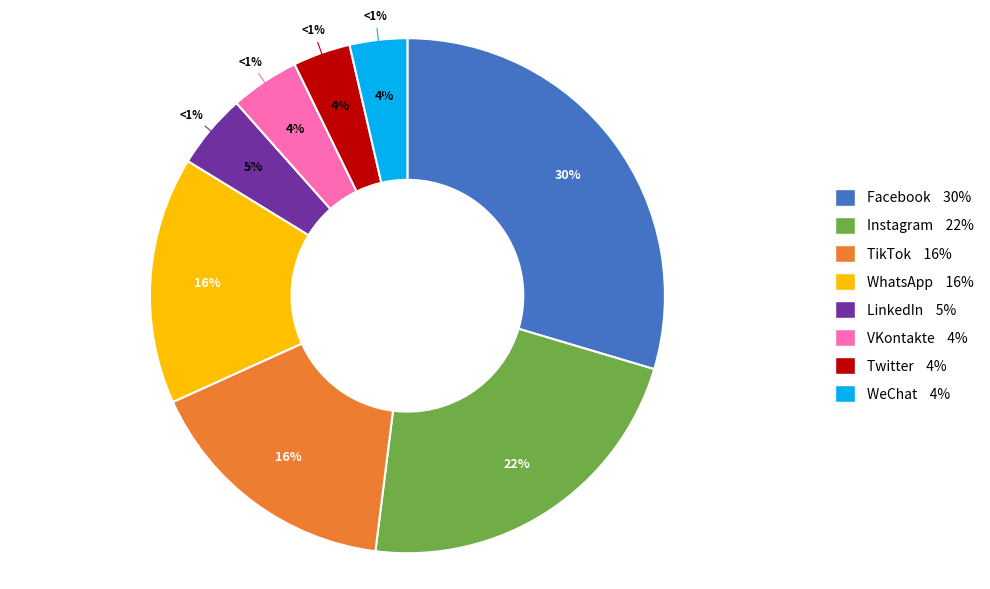

To the nearest percent, what is the combined percentage of TikTok and Twitter?

20%